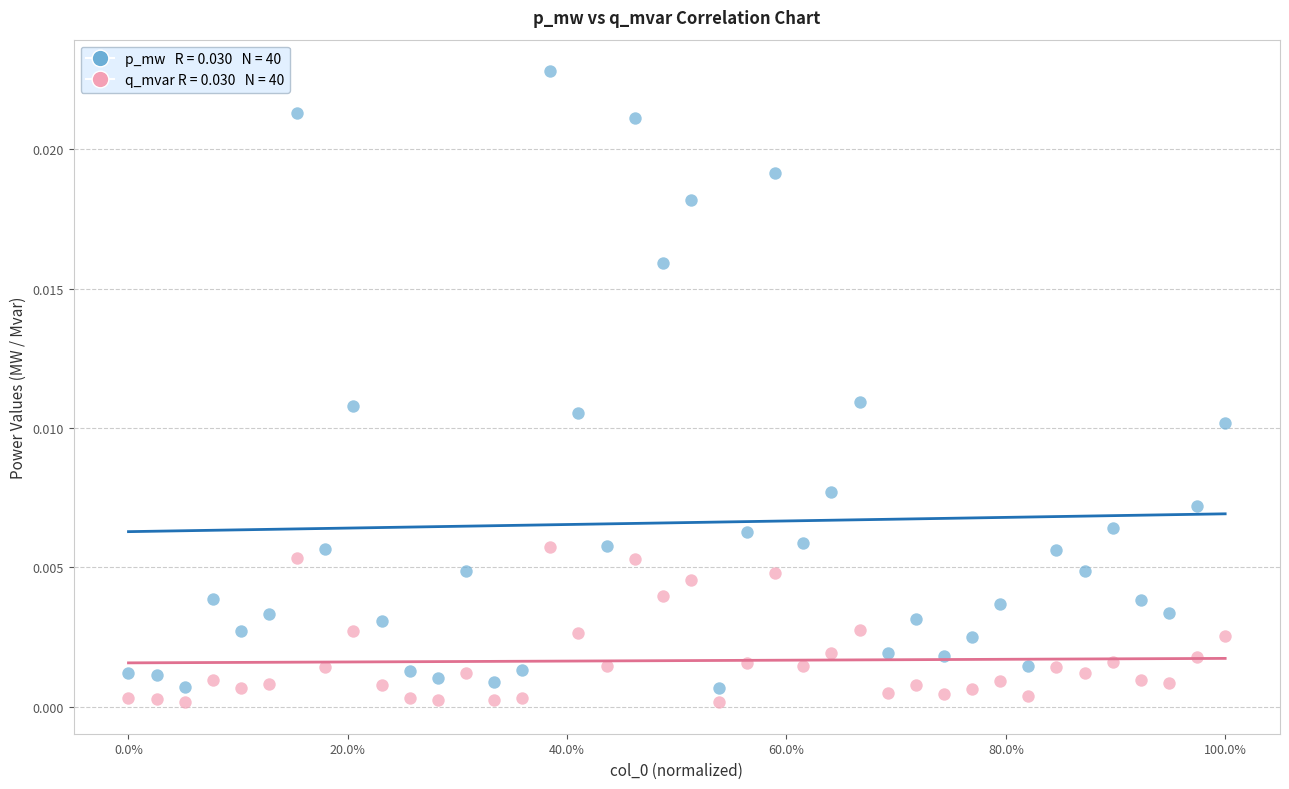

Across all data points, what is the range of X values (max minus min)?

1.0